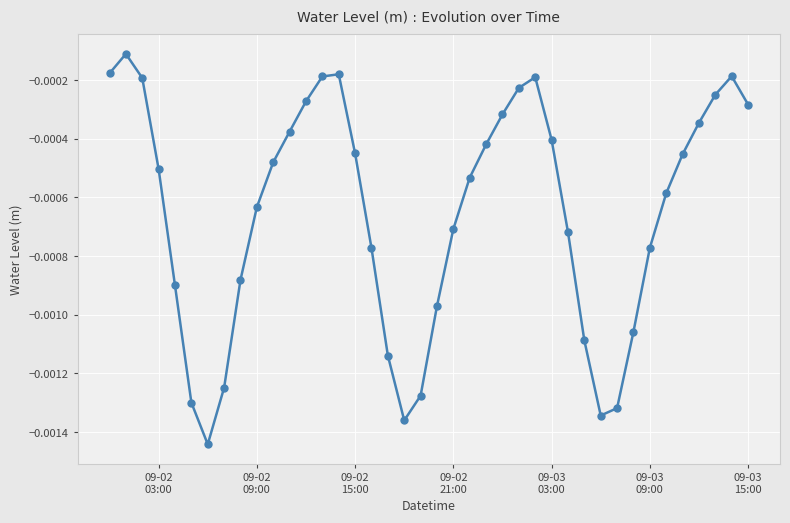

How many points are higher than both their immediate neighbors (excluding endpoints)?

4